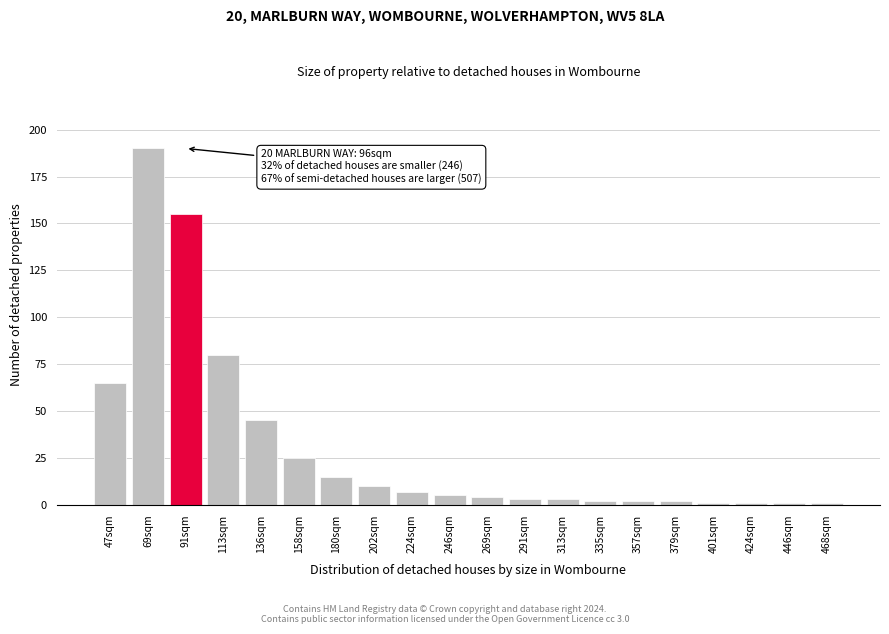

Reading right to left, extract all data points from this chart.

468sqm=1	446sqm=1	424sqm=1	401sqm=1	379sqm=2	357sqm=2	335sqm=2	313sqm=3	291sqm=3	269sqm=4	246sqm=5	224sqm=7	202sqm=10	180sqm=15	158sqm=25	136sqm=45	113sqm=80	91sqm=155	69sqm=190	47sqm=65